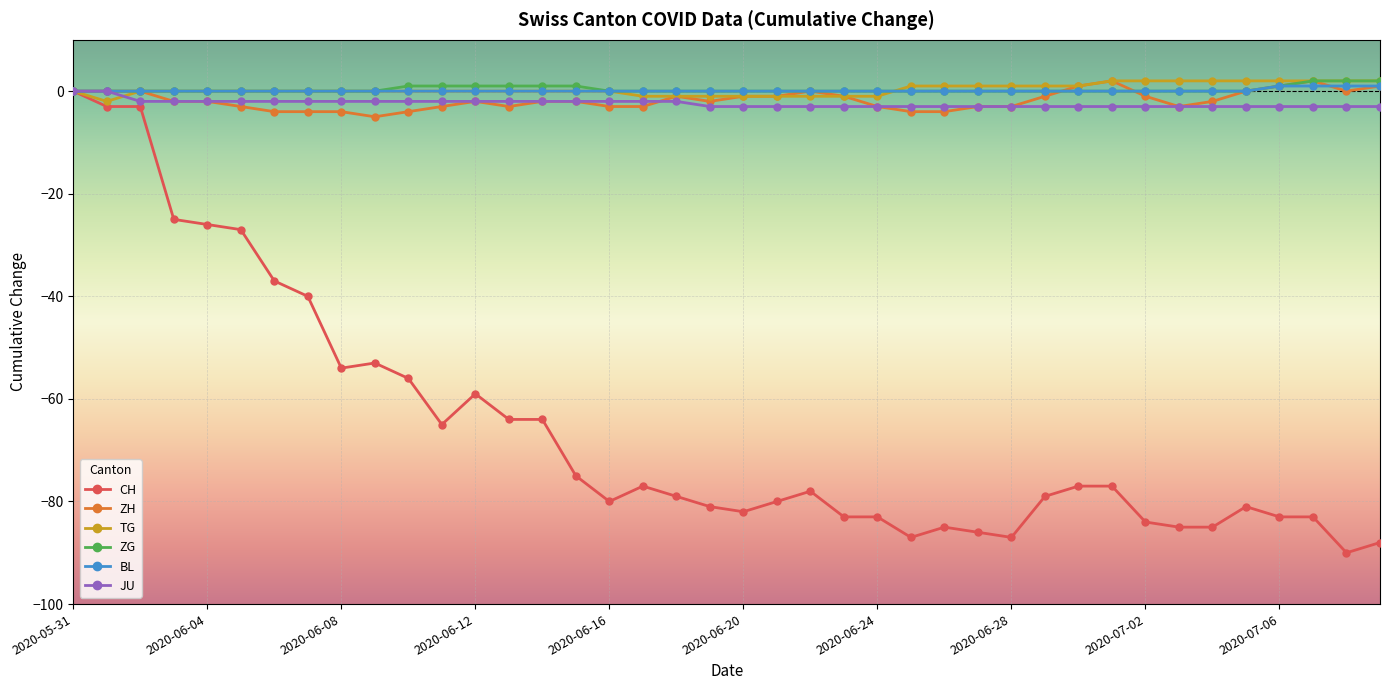

What is the lowest value of the JU series?

-3